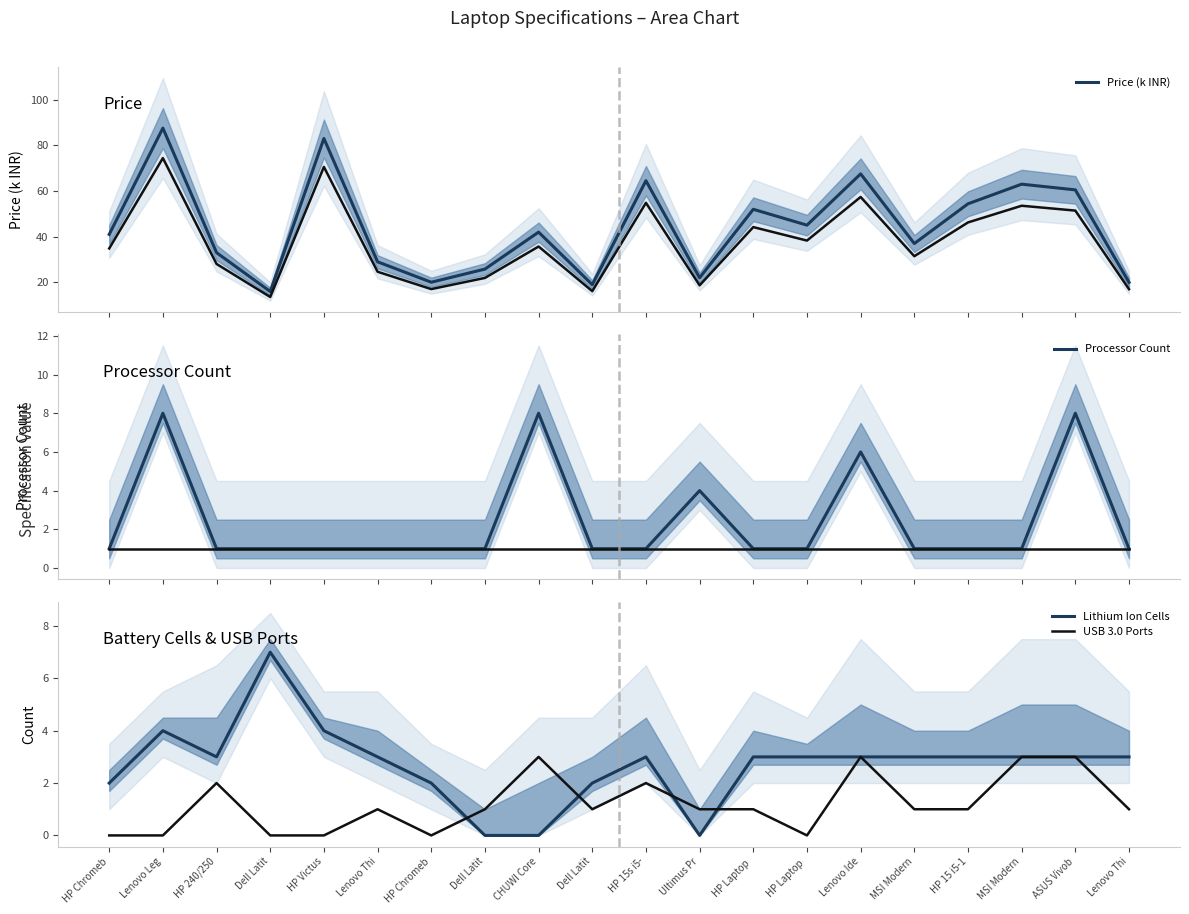

How many lines are shown in the chart?

4